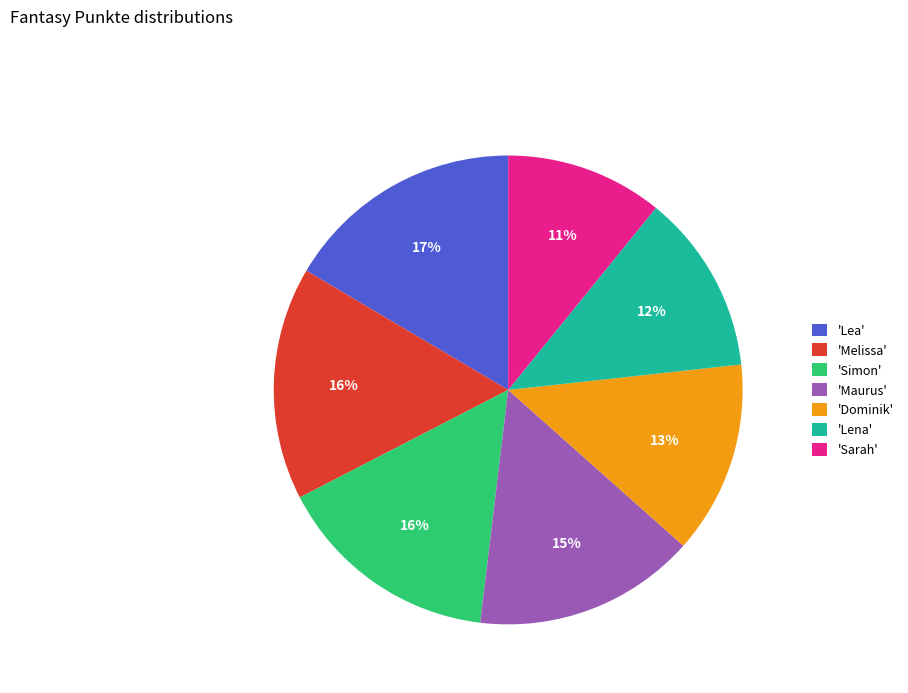

To the nearest percent, what is the average slice percentage?

14%